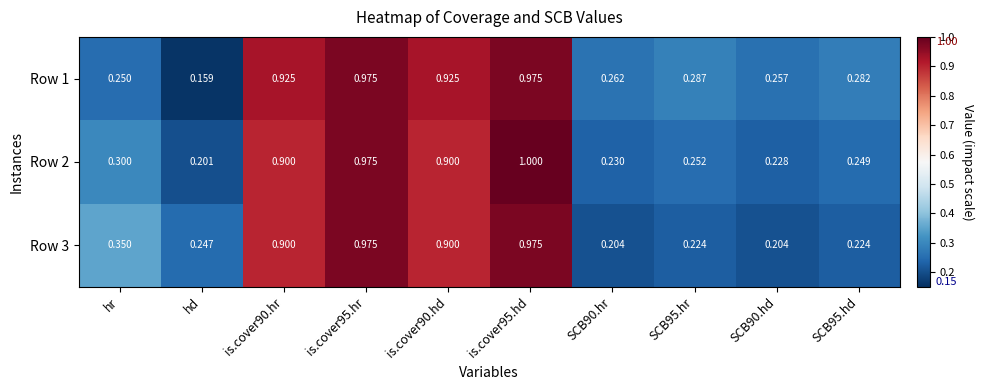

Where is Row 2 nearest to the value 0?

hd